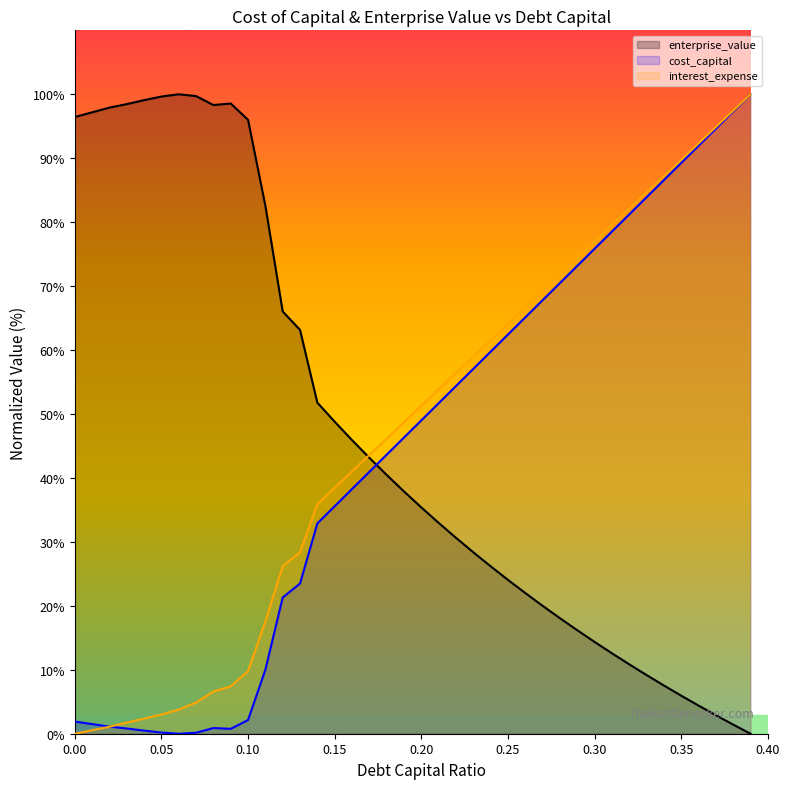

Between which two adjacent categories do enterprise_value and debt_capital first intersect?

0.16 and 0.17